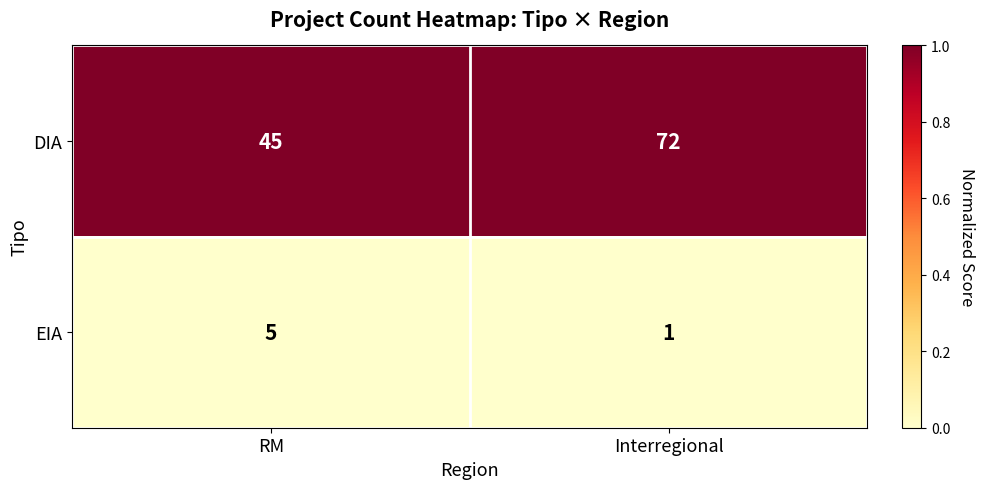

At which label is DIA closest to 58?

RM